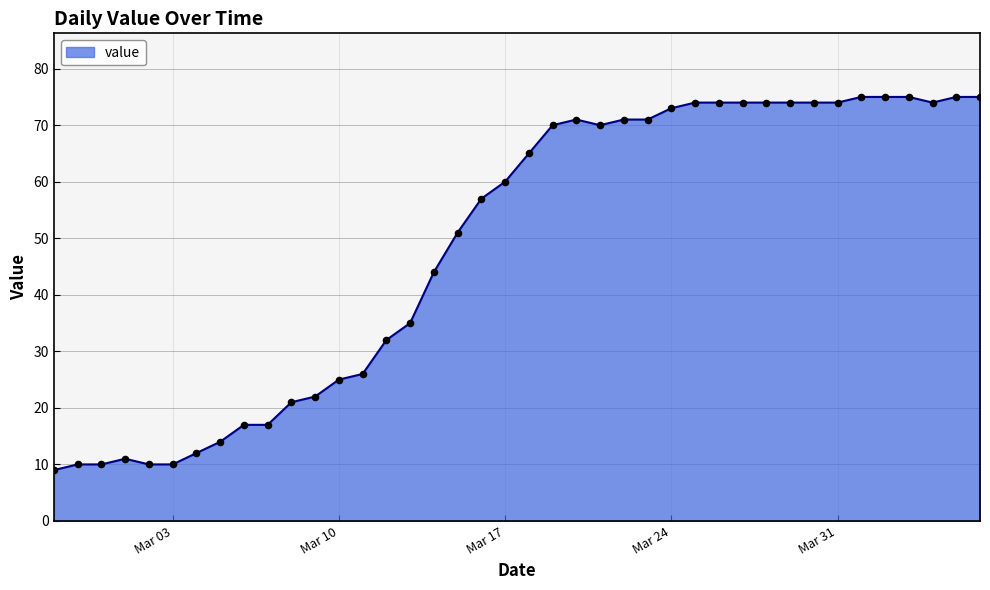

What is the smallest value displayed?

9